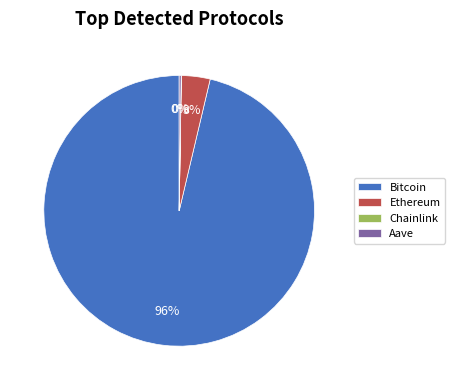

Is it true that Bitcoin is 96% of the pie?

True